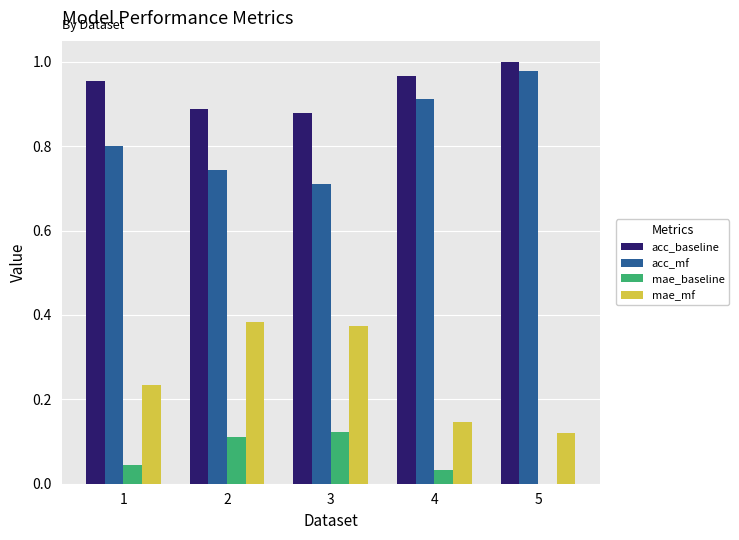

What are all the series names shown in the legend?

acc_baseline, acc_mf, mae_baseline, mae_mf